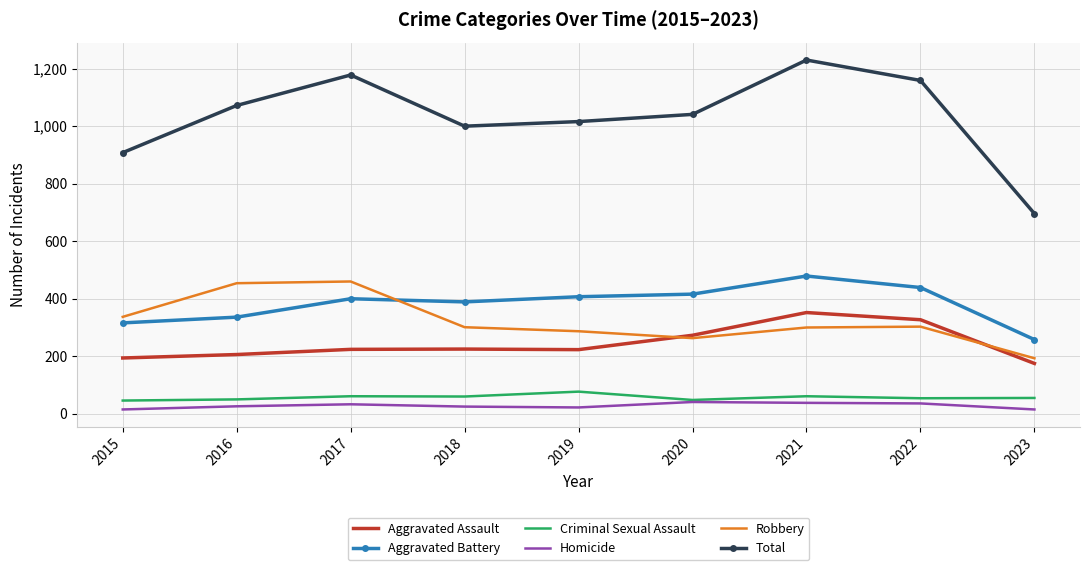

Count the number of categories in the chart.

9